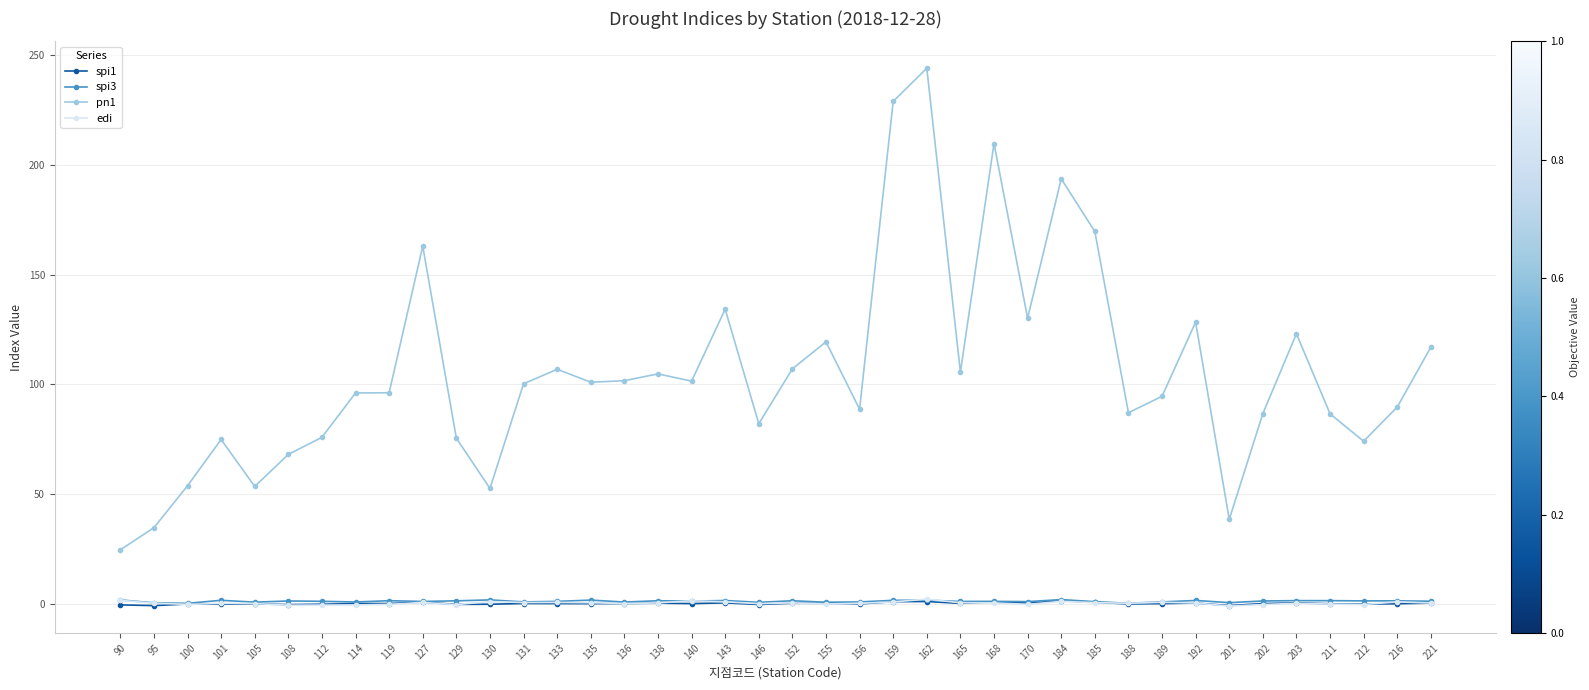

How many values in the pn1 series are below 100?

20